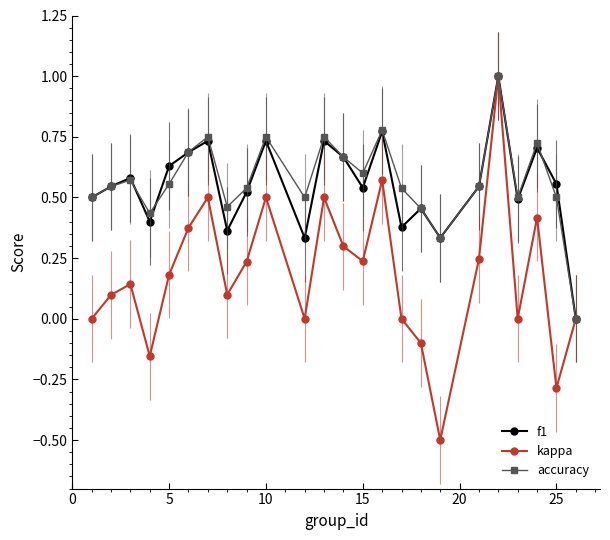

In accuracy, how many points are lower than both neighbors (excluding endpoints)?

6